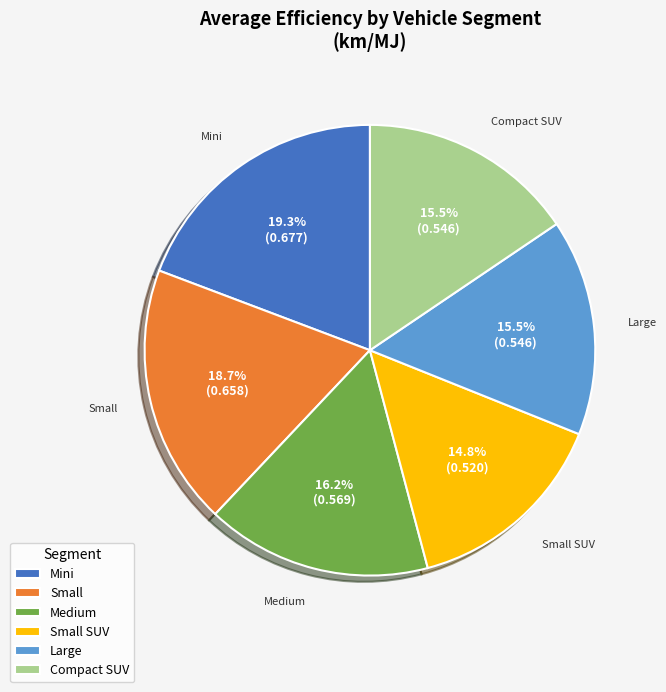

Combined, do Medium and Large account for over 50%?

No